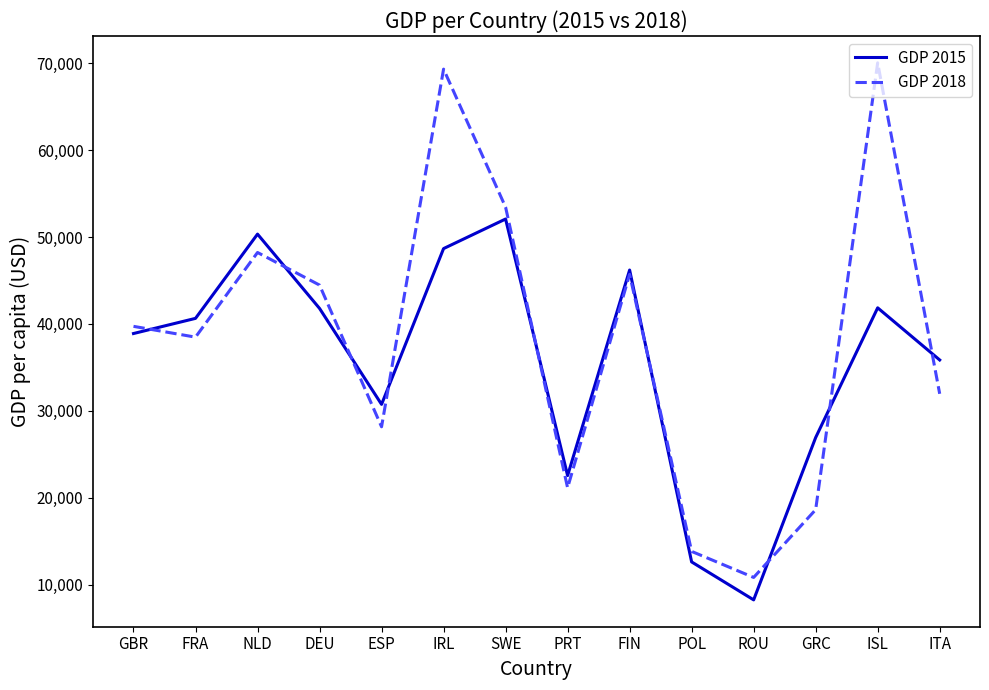

After their last crossing, which series has the higher values: GDP 2015 or GDP 2018?

GDP 2015